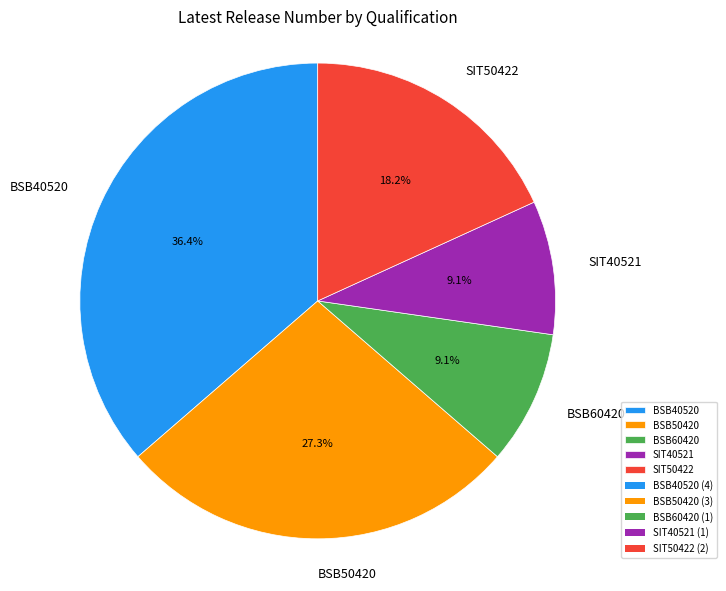

True or false: BSB50420 accounts for 27% of the total.

True